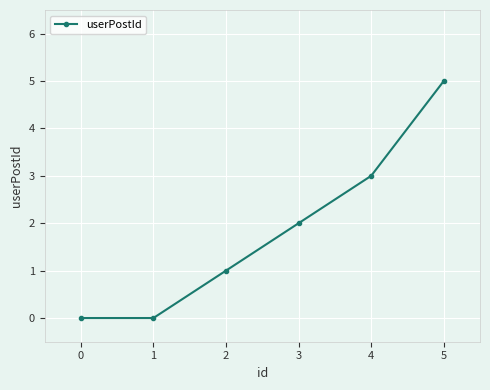

What is the greatest value displayed?

5